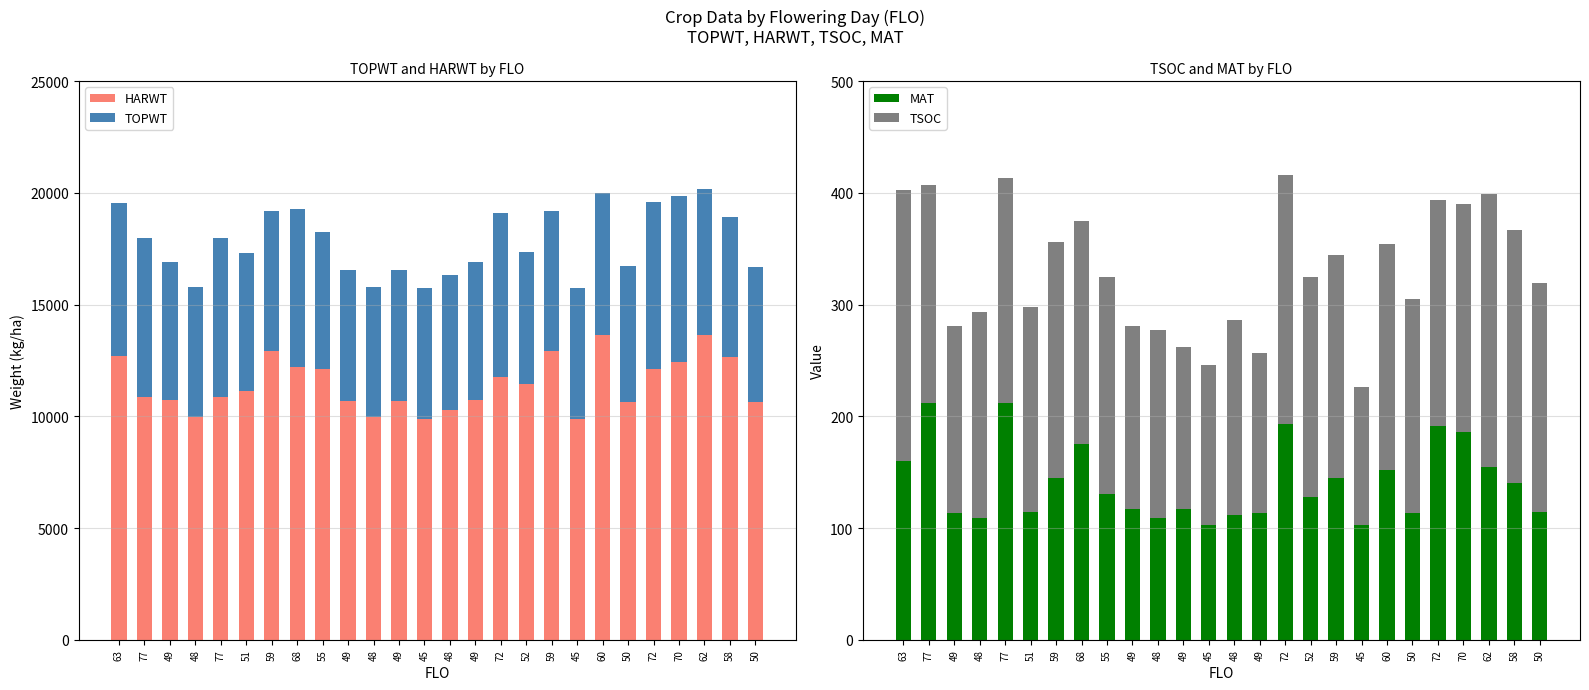

Which has a higher value, 49 or 62?

62